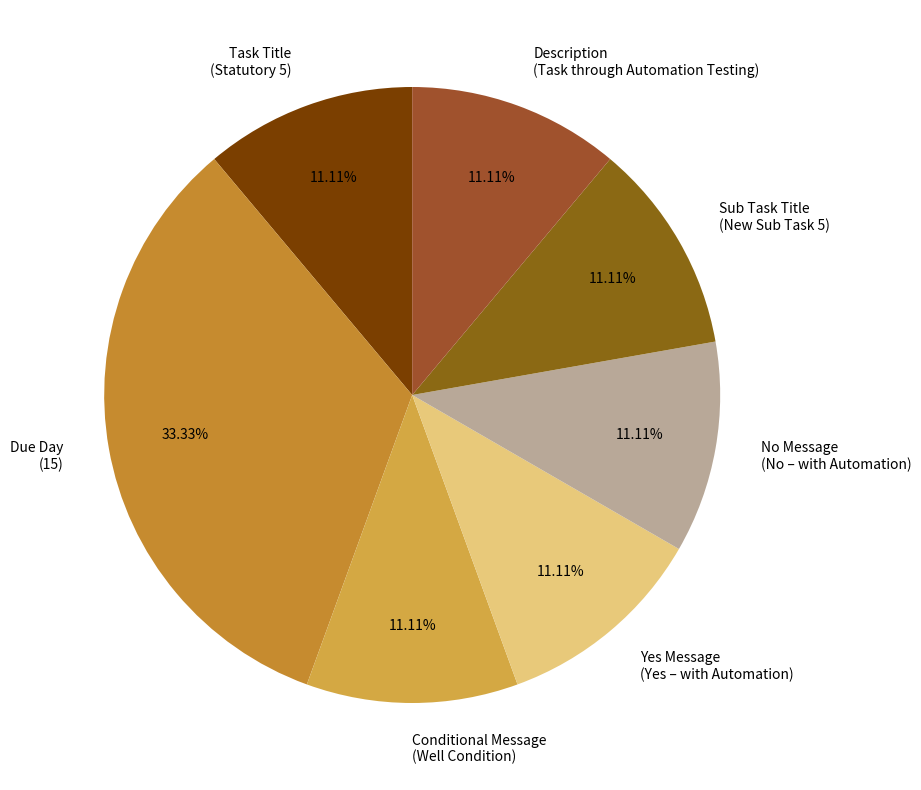

True or false: Task Title accounts for 11% of the total.

True